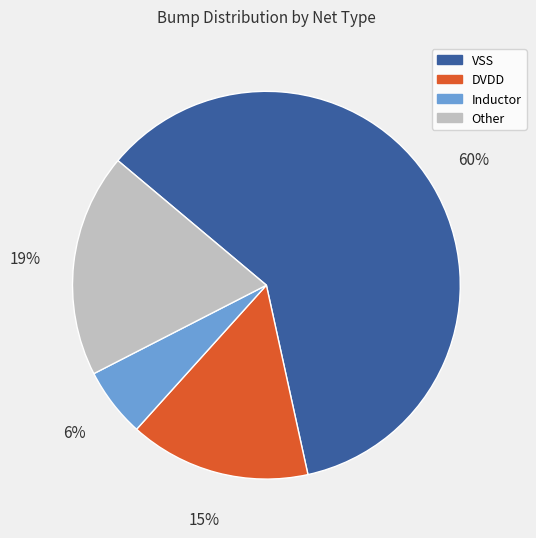

Is it true that DVDD is 15% of the pie?

True